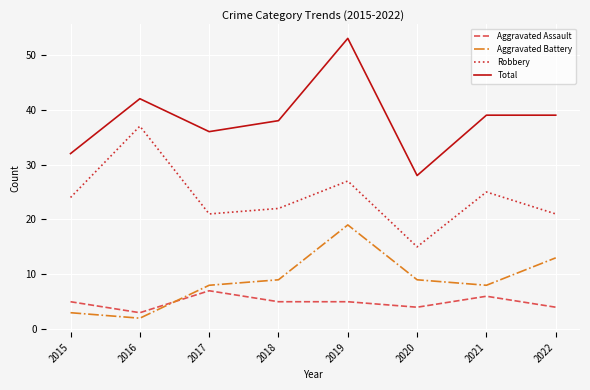

What is the sum of the Aggravated Battery values at 2019 and 2015?

22